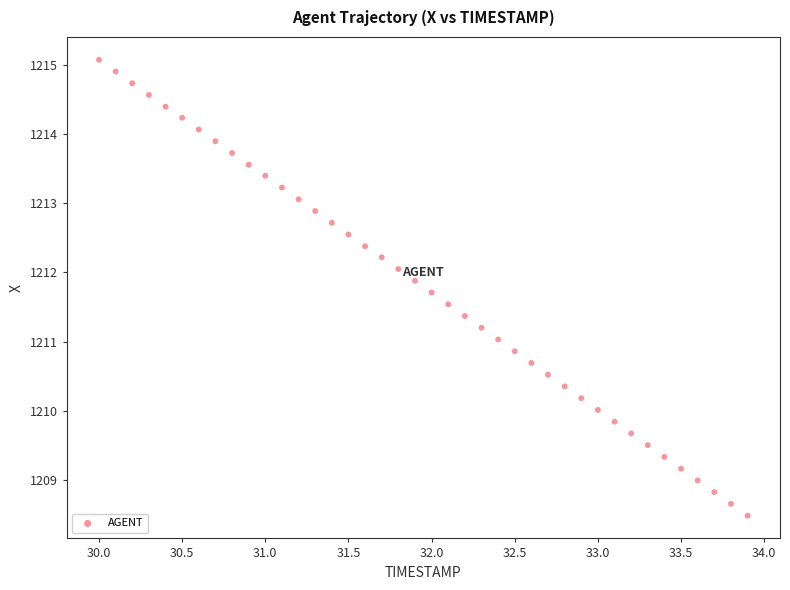

What is the range of Y values (max minus min)?

6.6